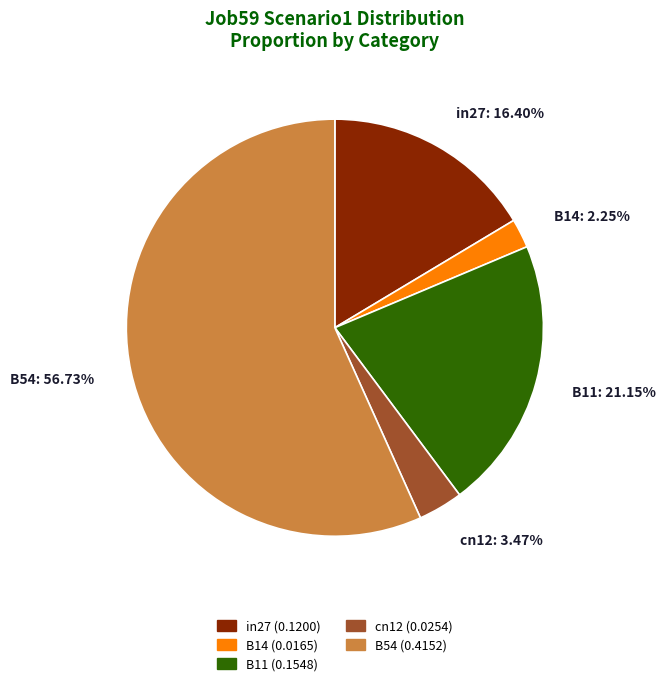

Which has a higher value, B11: 21.15% or B54: 56.73%?

B54: 56.73%